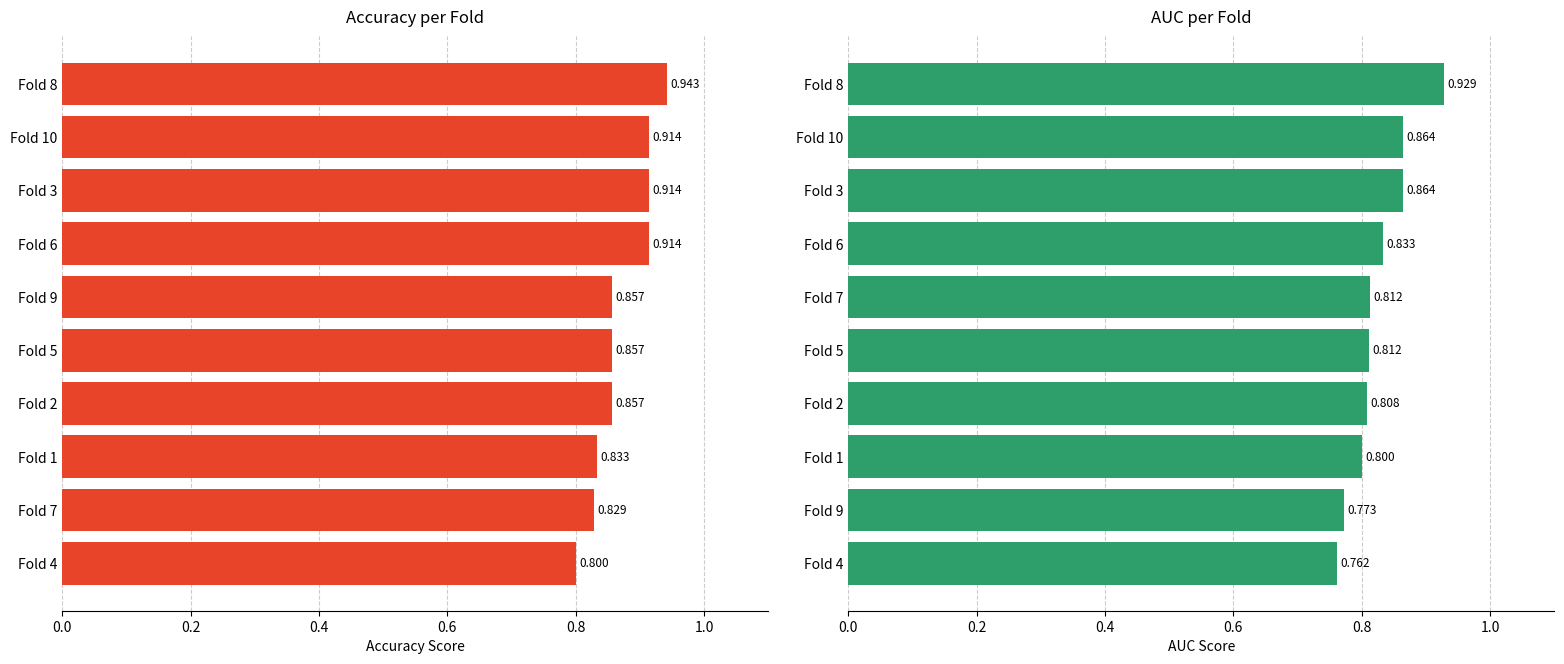

Is it true that accuracy equals 1.4 at Fold 10?

False